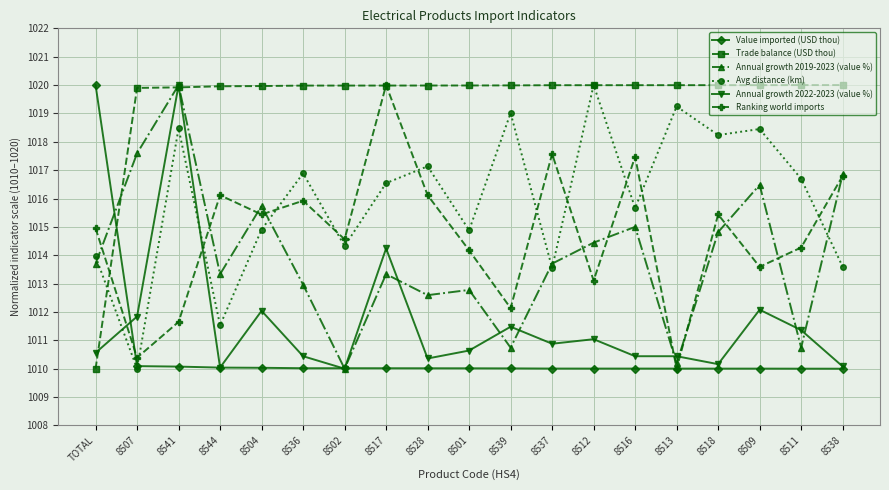

At which category does Ranking world imports reach its first local valley?

8507